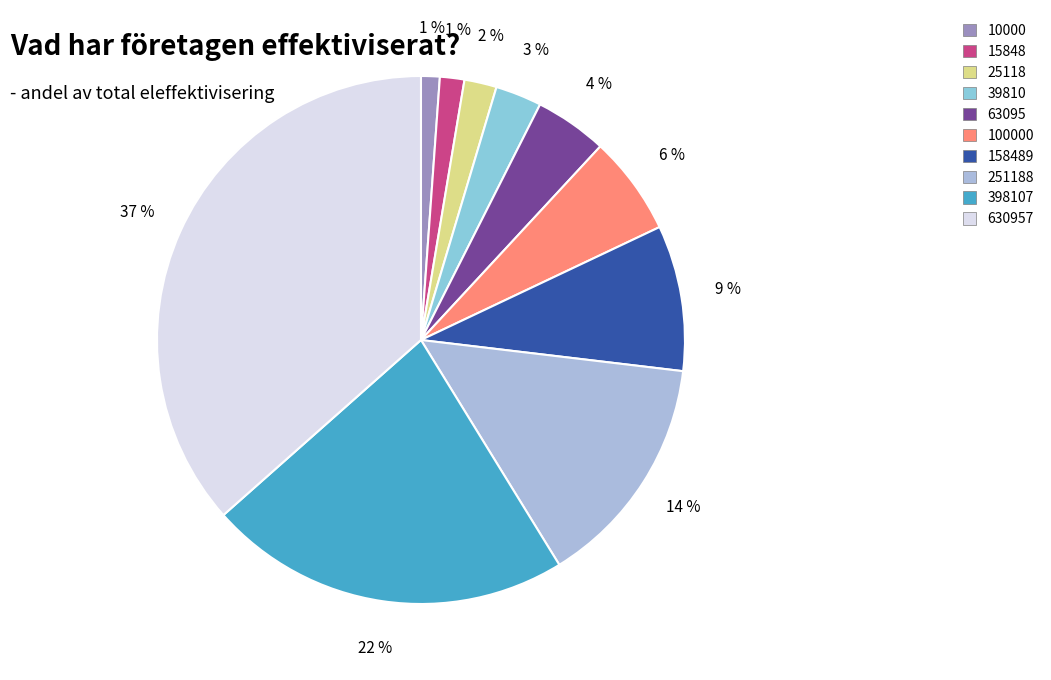

How many segments does this pie chart have?

10